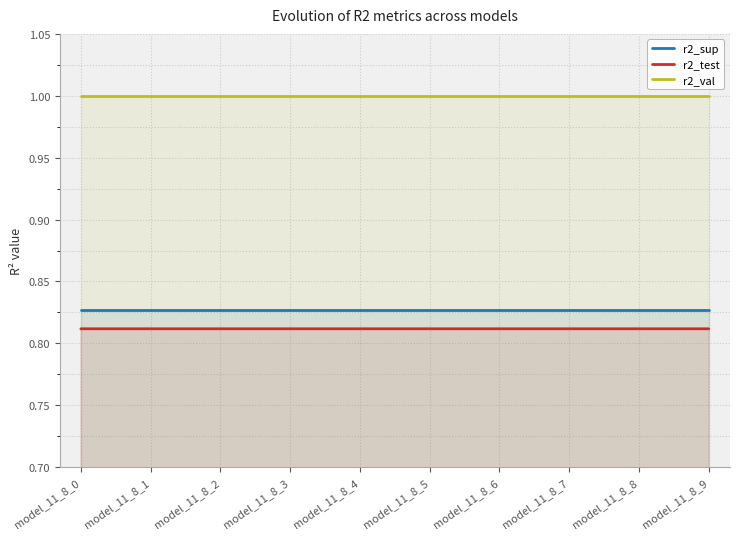

Reading right to left, list all the values displayed in this chart.

r2_sup: 0.8	0.8	0.8	0.8	0.8	0.8	0.8	0.8	0.8	0.8
r2_test: 0.8	0.8	0.8	0.8	0.8	0.8	0.8	0.8	0.8	0.8
r2_val: 1.0	1.0	1.0	1.0	1.0	1.0	1.0	1.0	1.0	1.0